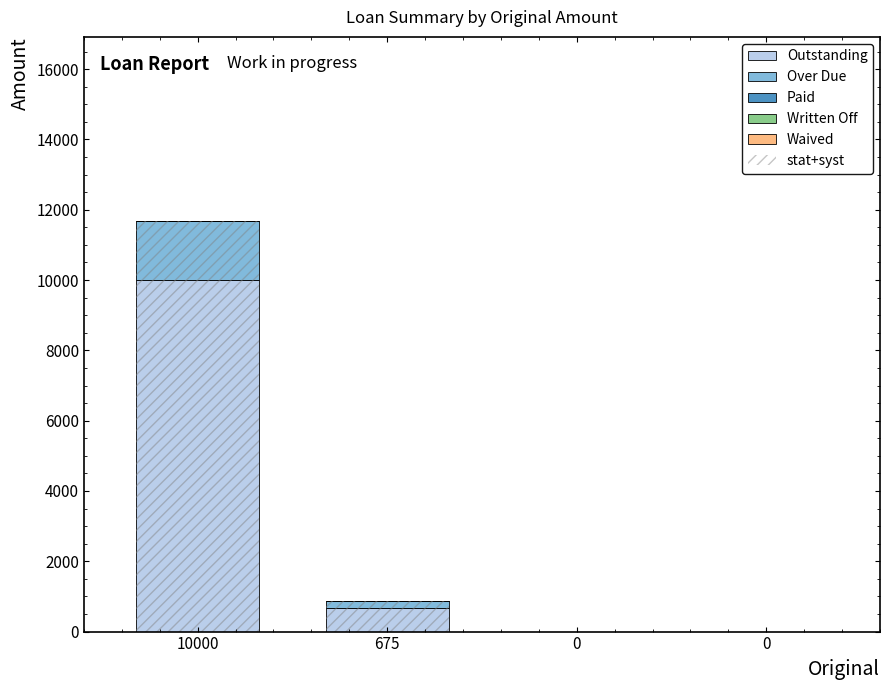

Reading left to right, extract all data points from this chart.

Outstanding: 10000.0	675.0	0.0	0.0
Over Due: 1666.7	200.0	0.0	0.0
Paid: 0.0	0.0	0.0	0.0
Written Off: 0.0	0.0	0.0	0.0
Waived: 0.0	0.0	0.0	0.0
stat+syst: 11666.7	875.0	0.0	0.0